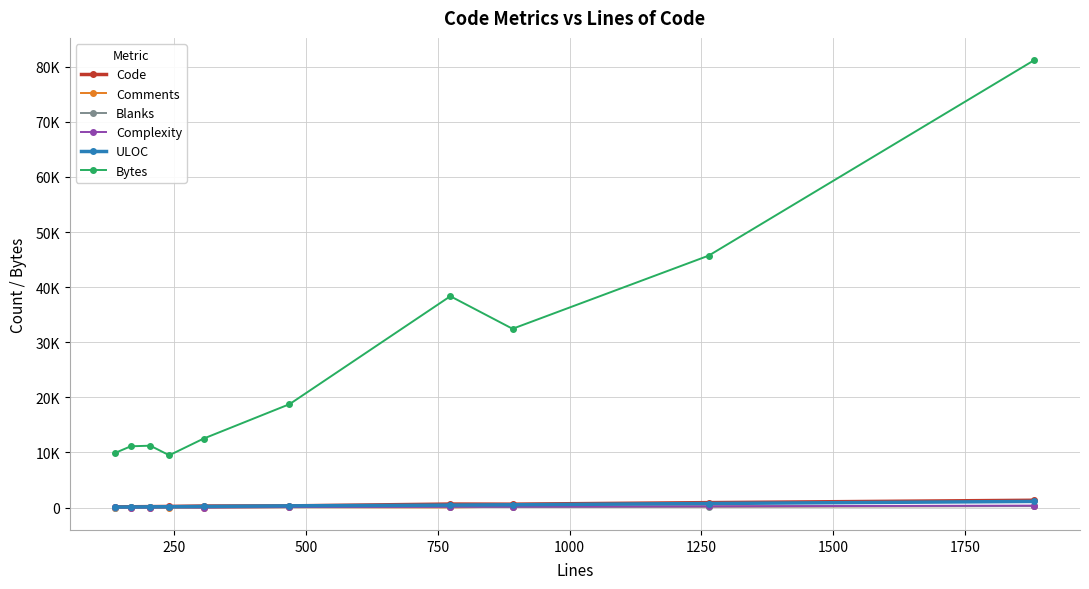

Is this an area chart (filled region under the line)?

No